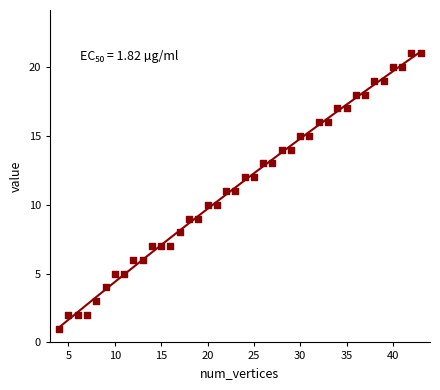

What is the range of X values (max minus min)?

39